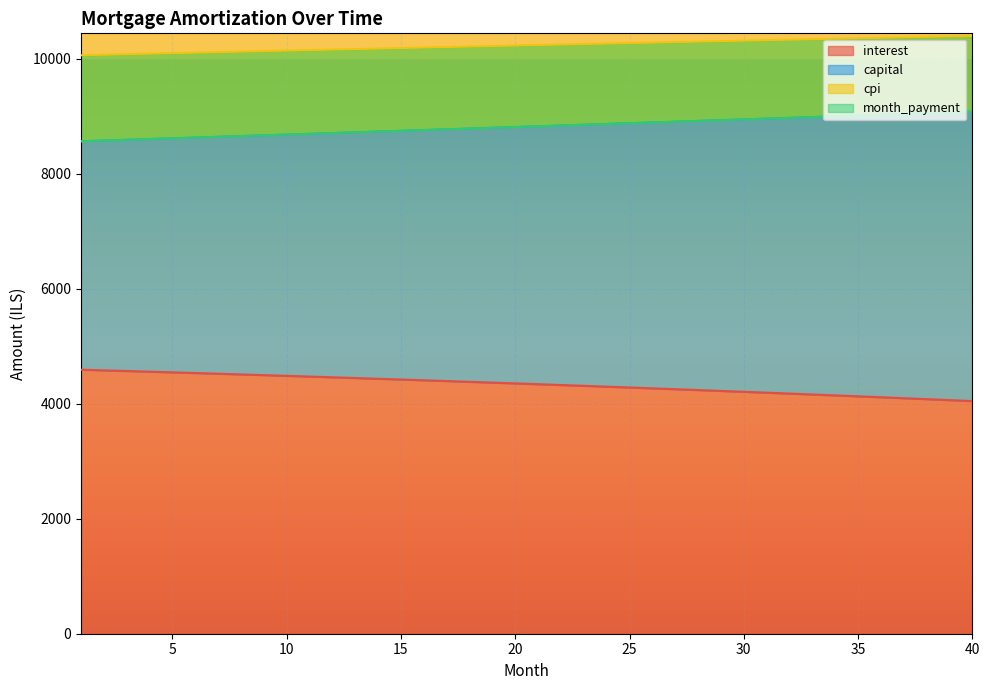

What is the highest value of the interest series?

4590.2